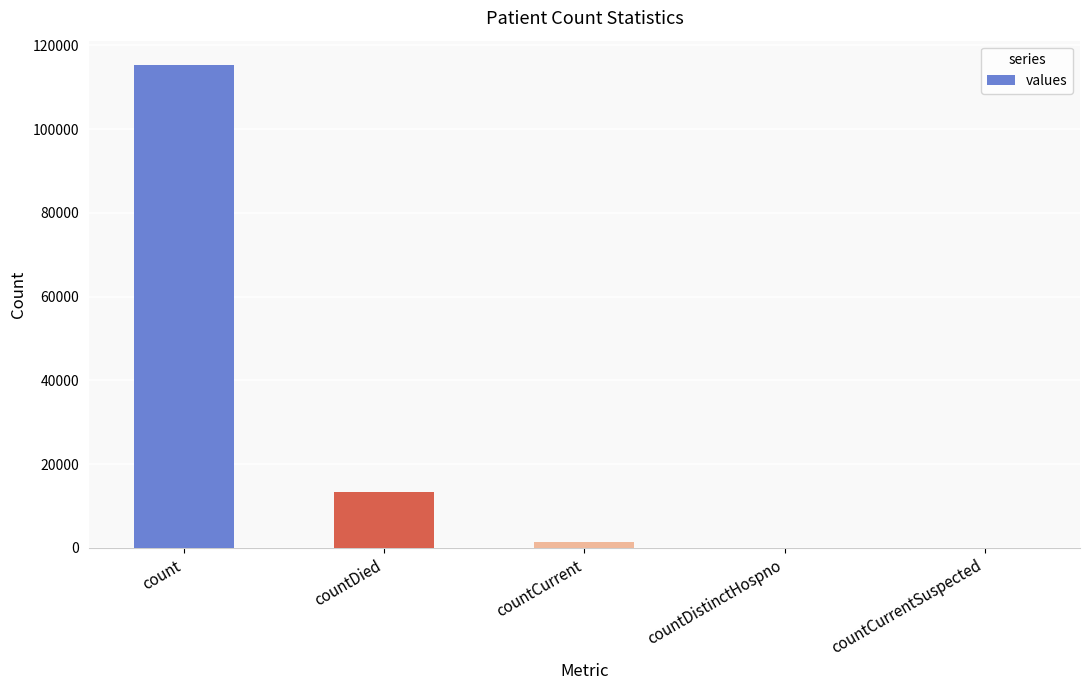

Are the bars horizontal?

No